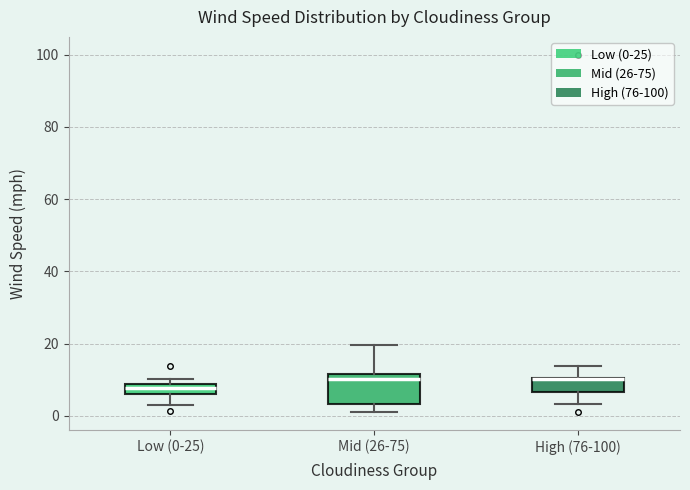

Where is the lower edge of the box for Low (0-25) on the y-axis? The values are not printed on the chart, so give them approximately, as read against the axis.

6